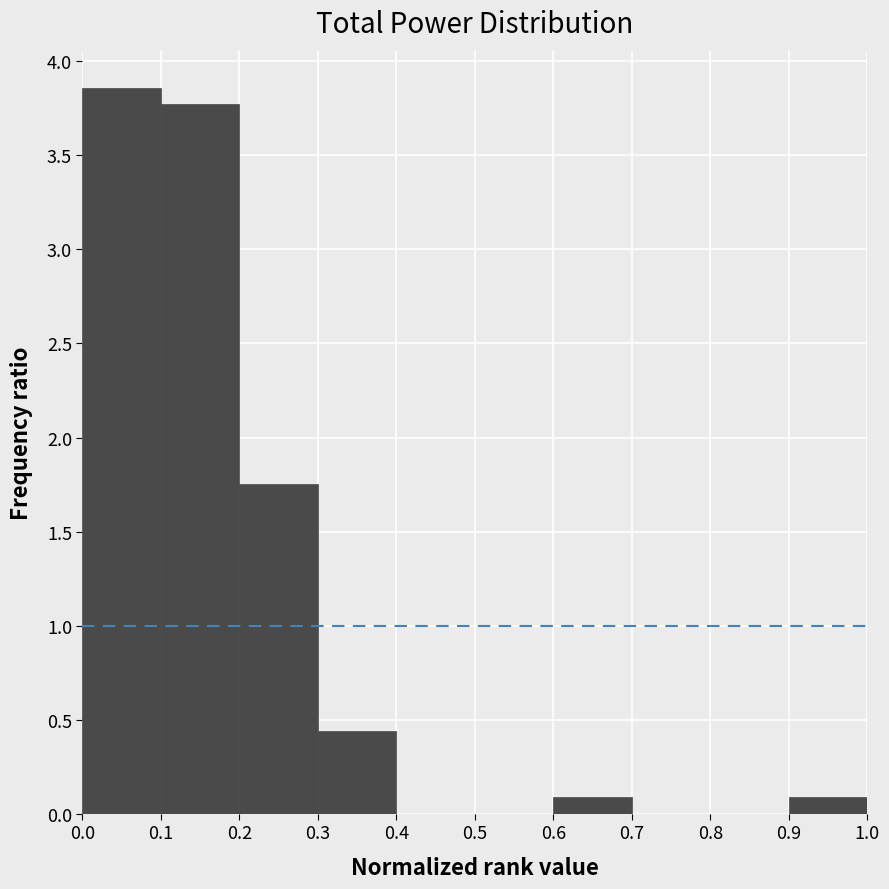

Which range on the x-axis has the tallest bar?

0.0 to 0.1